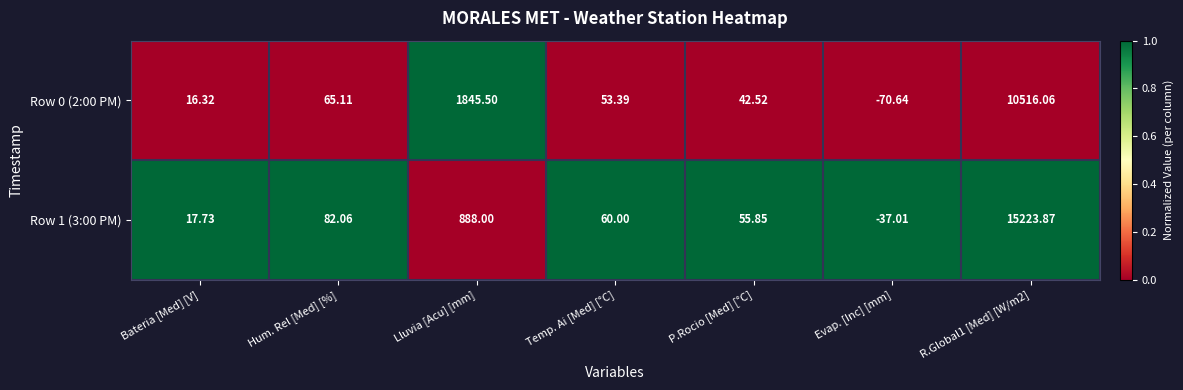

Is the value of Row 0 (2:00 PM) at Lluvia [Acu] [mm] greater than the value of Row 1 (3:00 PM) at R.Global1 [Med] [W/m2]?

No